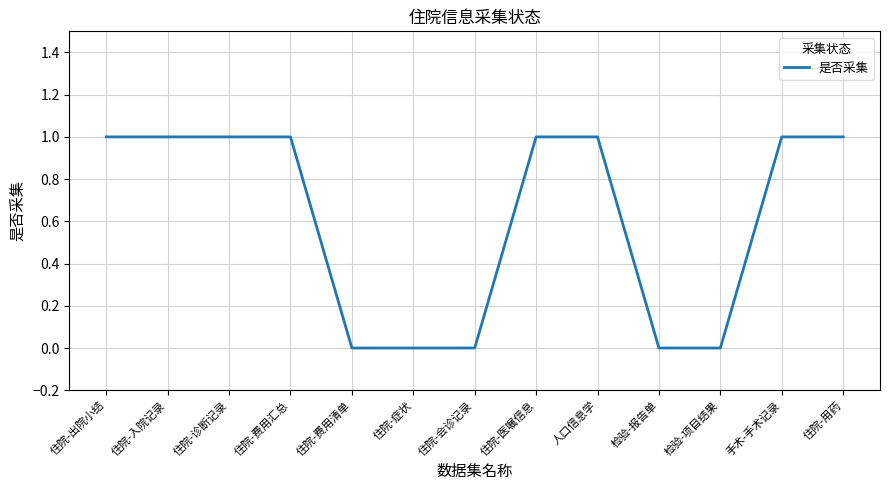

Does the chart have visible grid lines?

Yes